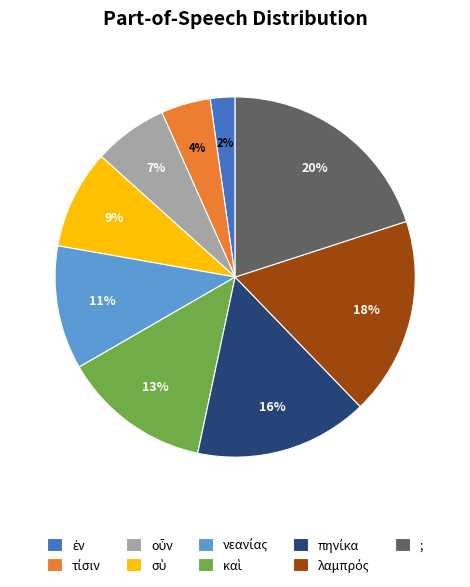

Is ; the majority of the pie?

No